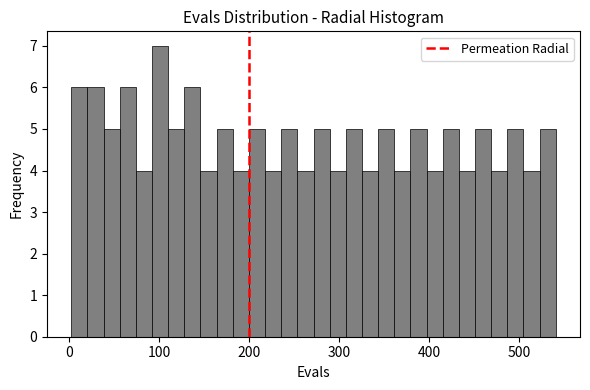

Around what value on the x-axis is the tallest bar? Give the approximate position of its centre, as read against the axis.

100